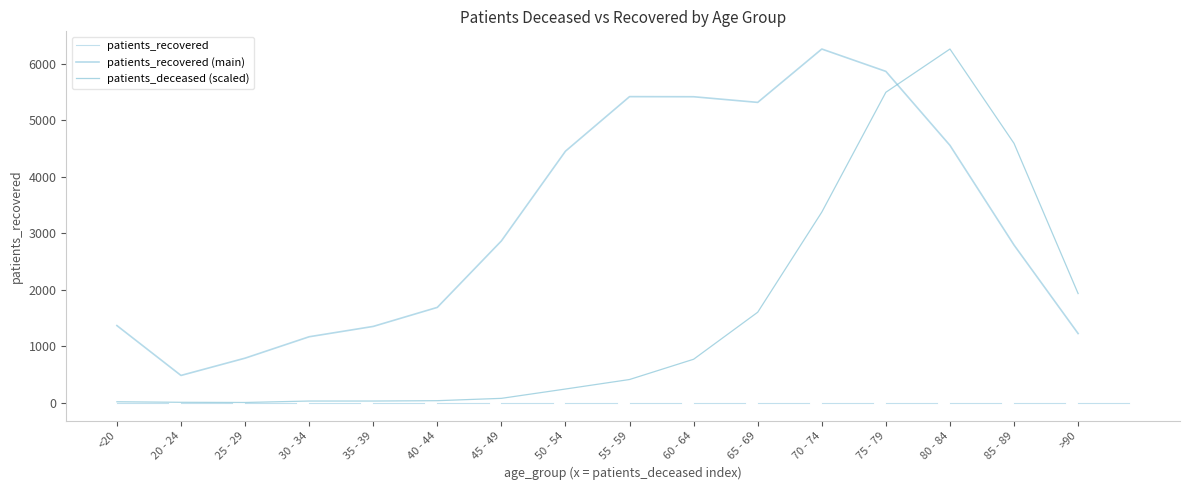

Does the chart have visible grid lines?

No